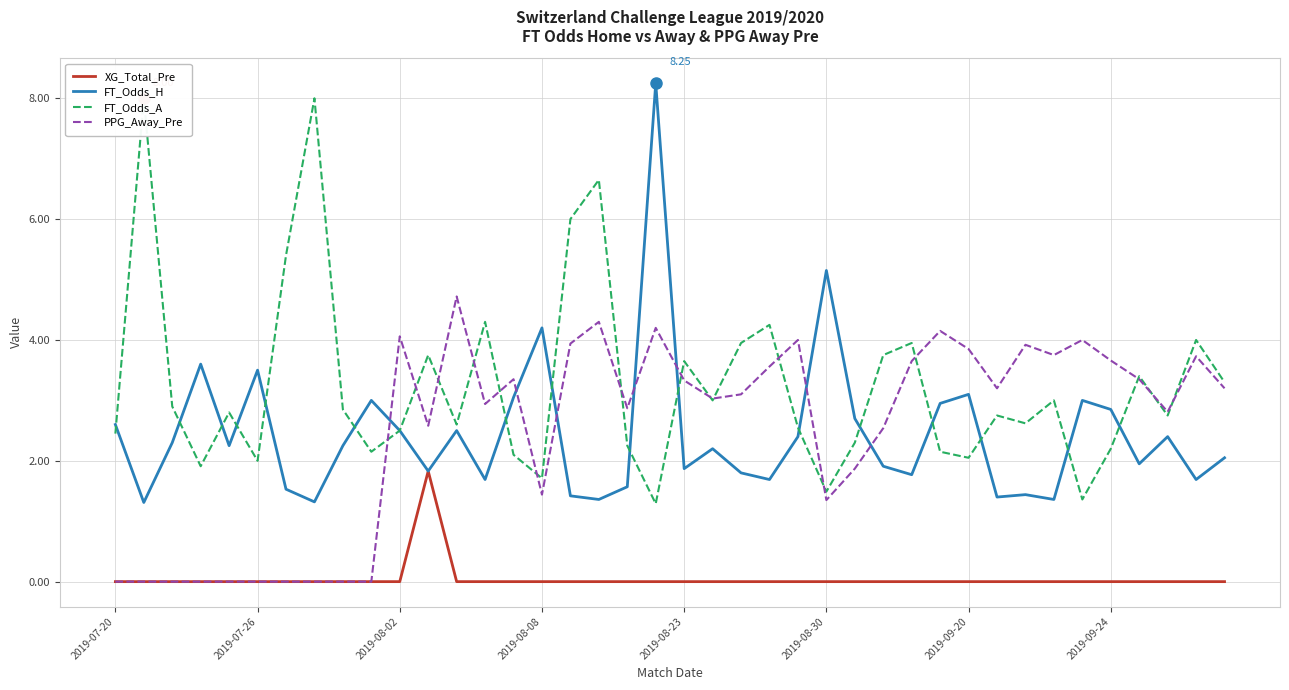

List the series in order of their peak value, highest first.

FT_Odds_H, FT_Odds_A, PPG_Away_Pre, XG_Total_Pre